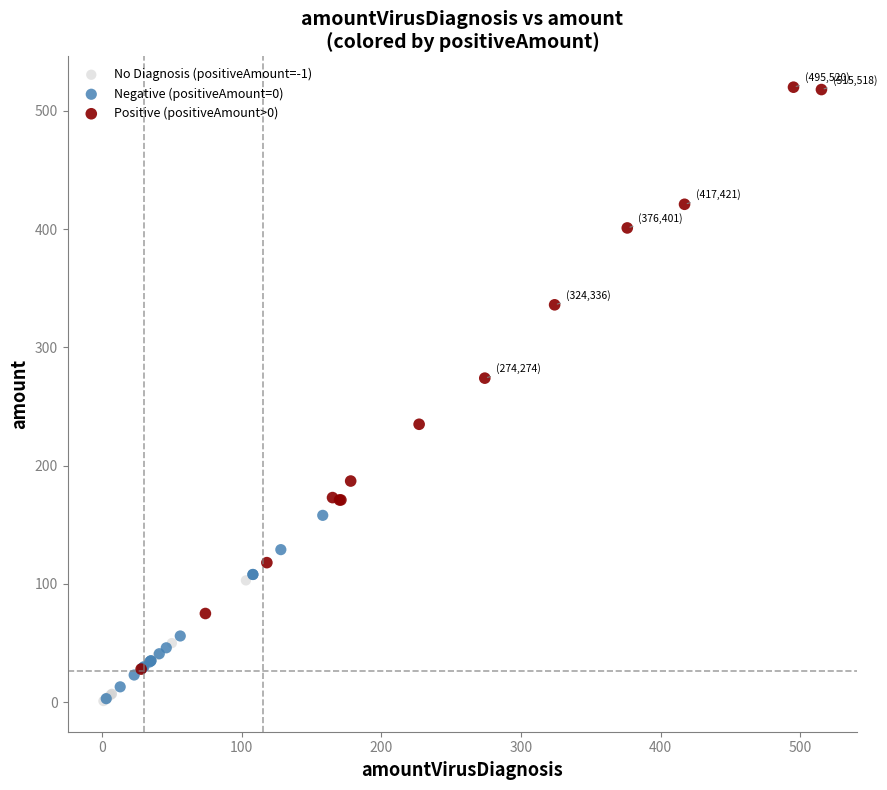

Which series contains the highest Y value?

Positive (positiveAmount>0)